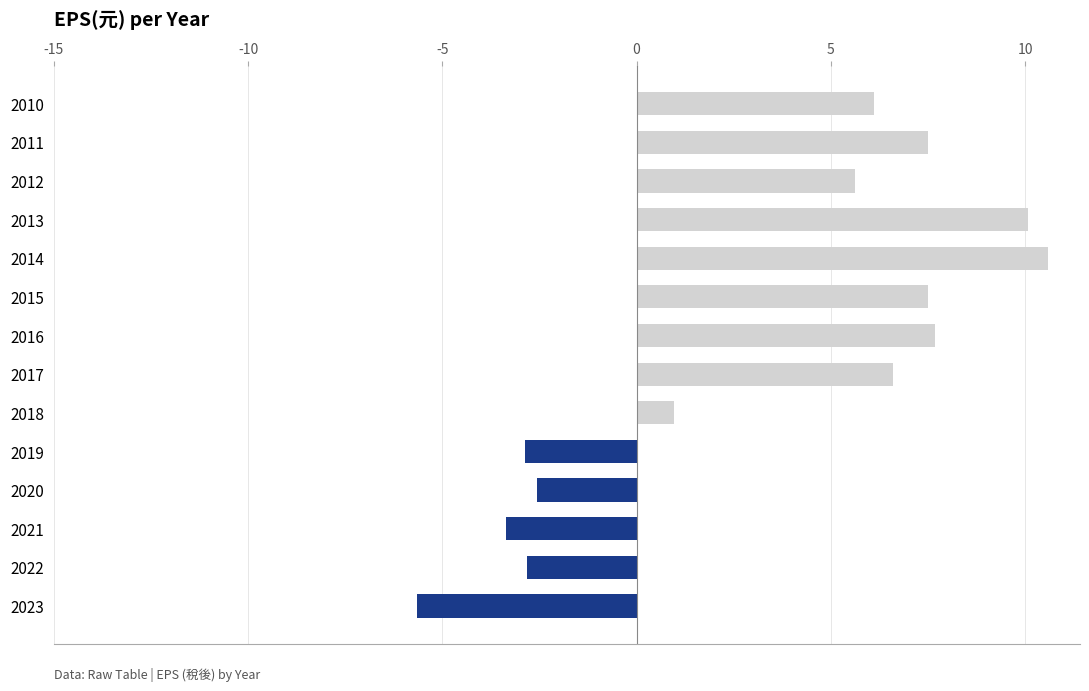

What is the sum of all values?

45.5